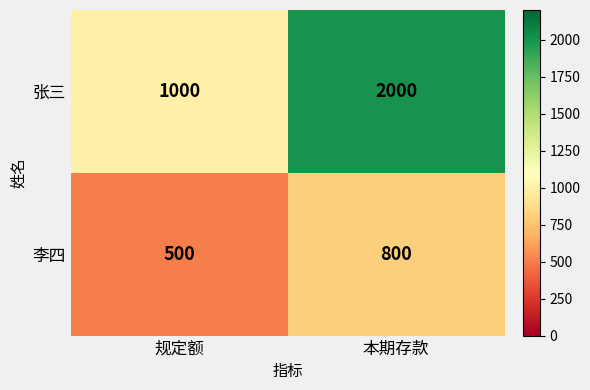

Which series has the largest total across all categories?

张三